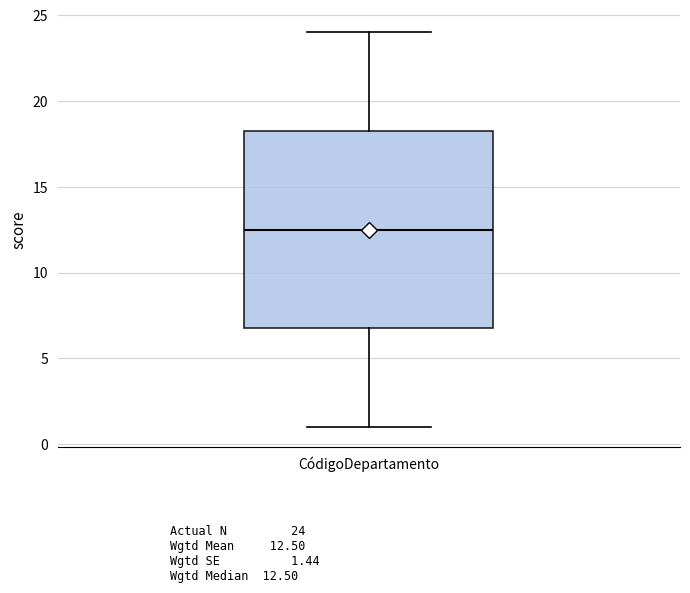

Transcribe this box plot: give where the median line is, the range the box spans, and where the two whiskers end, as read against the y-axis. The values are not printed on the chart, so give them approximately, as read against the axis.

median 12.5, box 7.0 to 18.5, whiskers 1.0 to 24.0